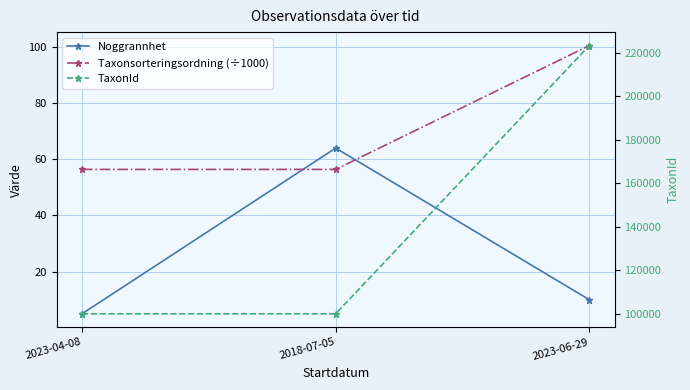

The value of TaxonId at 2023-04-08 is 39536.0. True or false?

False